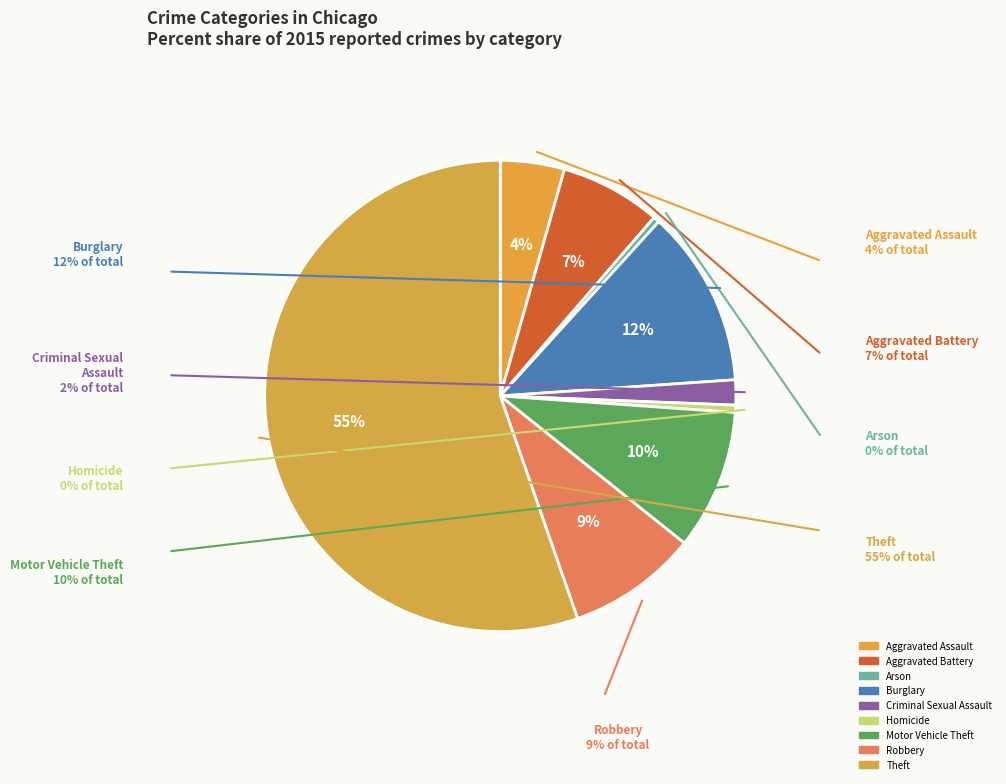

What is the largest slice in the pie chart?

Theft